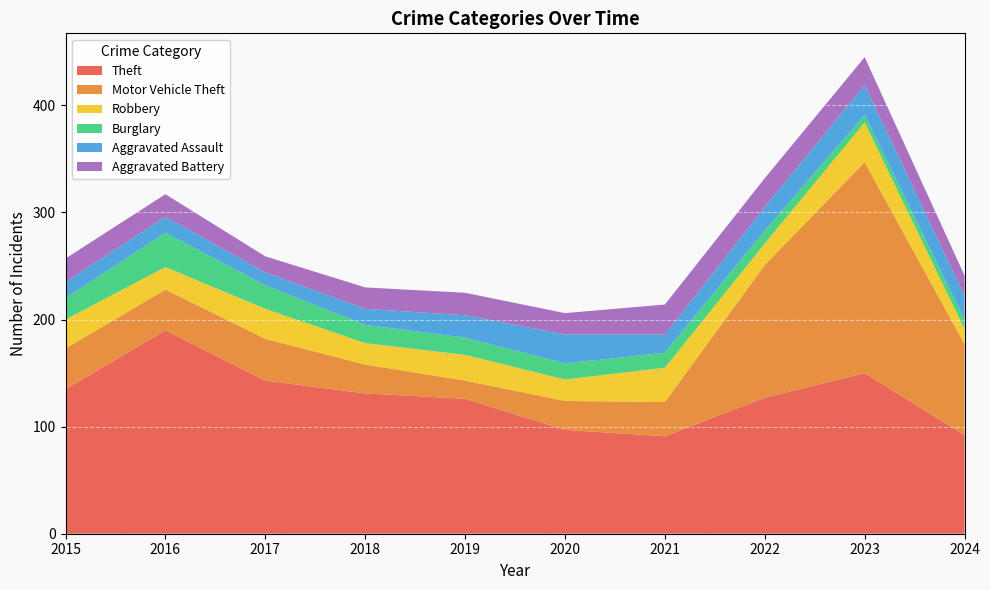

Reading left to right, list all the values displayed in this chart.

Theft: 135	190	143	131	126	97	91	127	150	92
Motor Vehicle Theft: 38	38	39	27	17	27	32	124	197	85
Robbery: 27	21	28	20	24	20	32	20	37	14
Burglary: 20	32	22	17	16	15	14	12	7	9
Aggravated Assault: 15	15	12	15	21	27	17	22	28	22
Aggravated Battery: 22	21	15	20	21	20	28	27	26	19